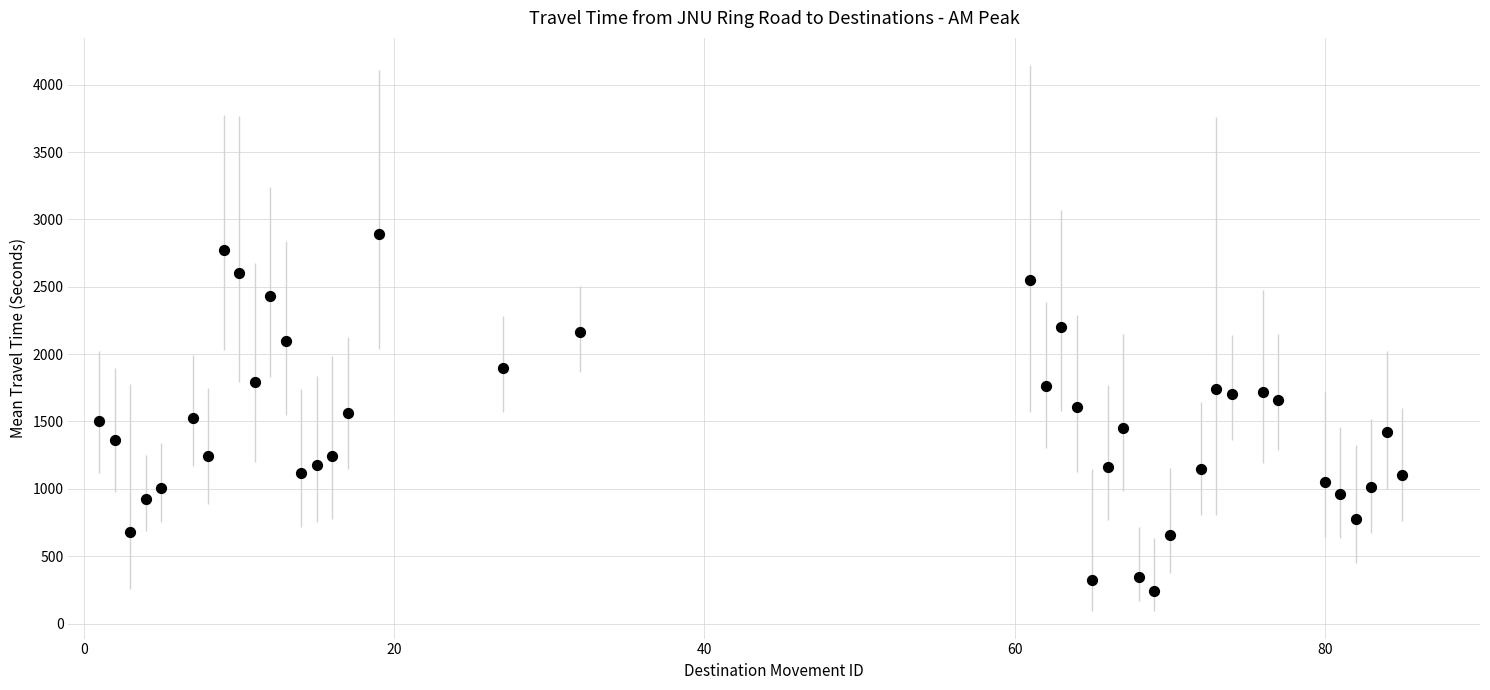

What is the range of X values (max minus min)?

84